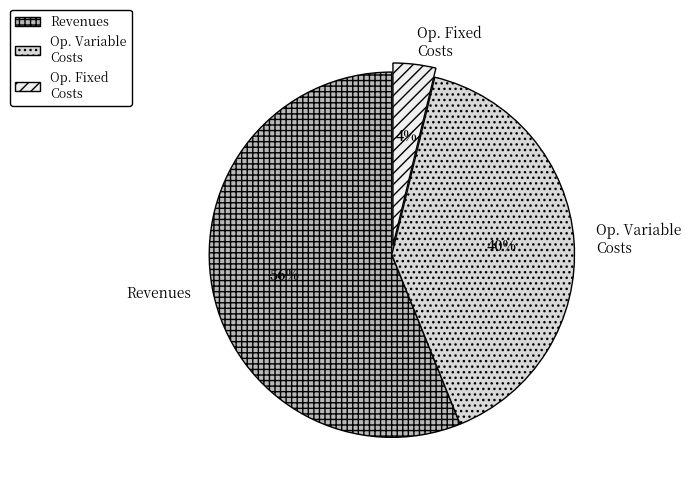

Count the number of slices in the pie.

3